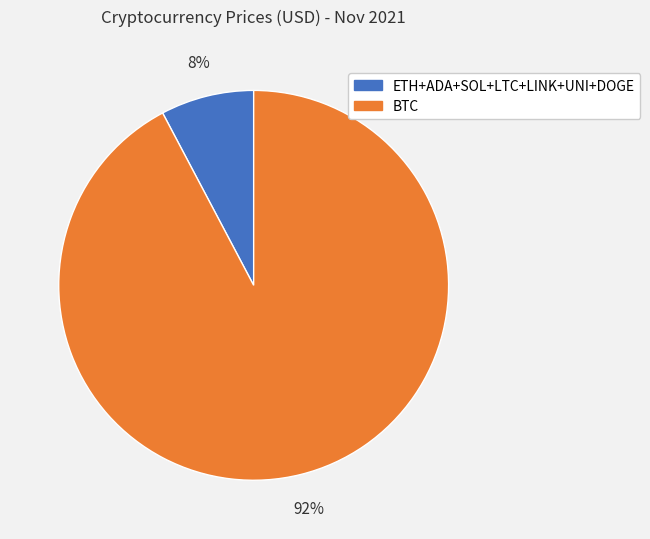

Count the number of slices in the pie.

2